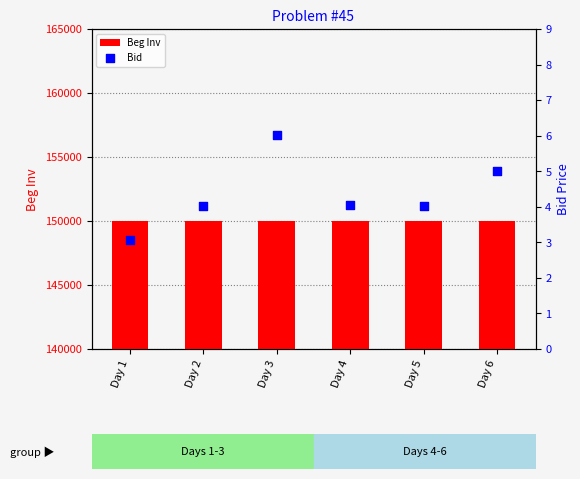

Which series contains the highest Y value?

Beg Inv